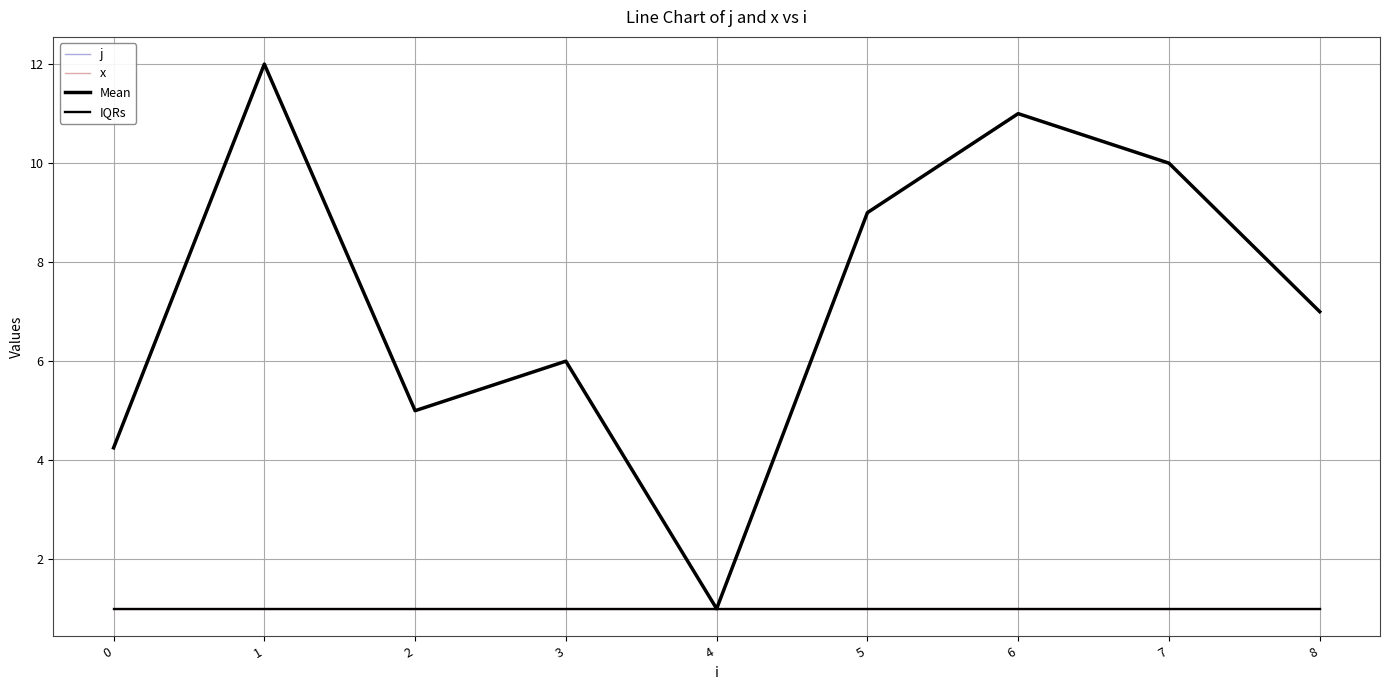

List the labels in order of j value, largest first.

1, 6, 7, 5, 8, 3, 2, 0, 4